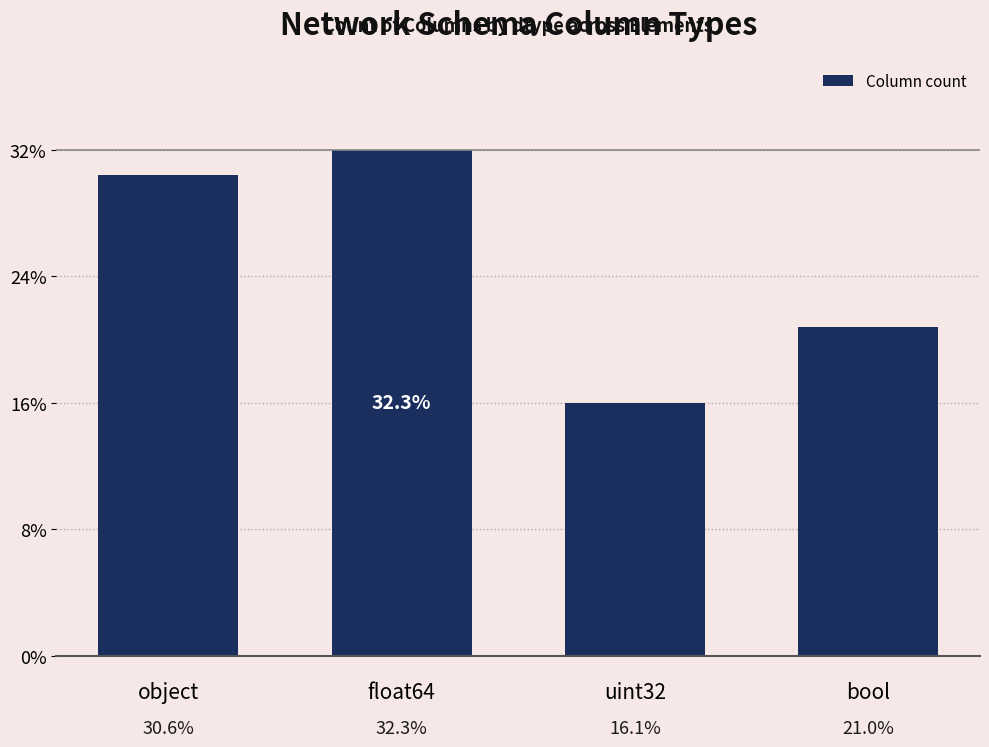

Rank the categories by value from highest to lowest.

float64, object, bool, uint32